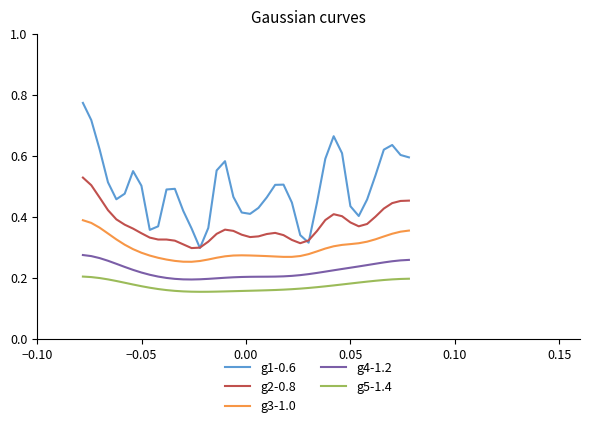

Rank the series by their maximum value, from highest to lowest.

g1-0.6, g2-0.8, g3-1.0, g4-1.2, g5-1.4